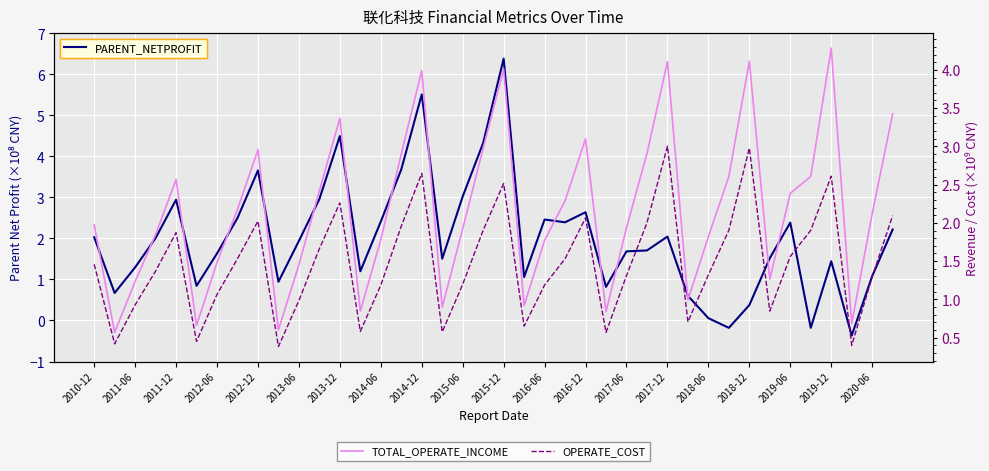

Reading left to right, transcribe all the data shown in this chart.

PARENT_NETPROFIT: 2.0	0.7	1.3	2.0	2.9	0.8	1.6	2.5	3.7	0.9	1.9	3.0	4.5	1.2	2.4	3.7	5.5	1.5	3.0	4.3	6.4	1.1	2.5	2.4	2.6	0.8	1.7	1.7	2.0	0.6	0.1	-0.2	0.4	1.5	2.4	-0.2	1.4	-0.4	1.1	2.2
TOTAL_OPERATE_INCOME: 2.0	0.6	1.2	1.8	2.6	0.7	1.5	2.2	3.0	0.6	1.5	2.4	3.4	0.8	1.8	2.9	4.0	0.9	1.9	3.0	4.0	0.9	1.8	2.3	3.1	0.8	1.9	2.9	4.1	1.0	1.8	2.6	4.1	1.3	2.4	2.6	4.3	0.7	2.1	3.4
OPERATE_COST: 1.5	0.4	0.9	1.4	1.9	0.5	1.1	1.5	2.0	0.4	1.0	1.7	2.3	0.6	1.2	2.0	2.6	0.6	1.2	1.9	2.5	0.7	1.2	1.5	2.1	0.6	1.3	2.0	3.0	0.7	1.3	1.9	3.0	0.8	1.6	1.9	2.6	0.4	1.3	2.1